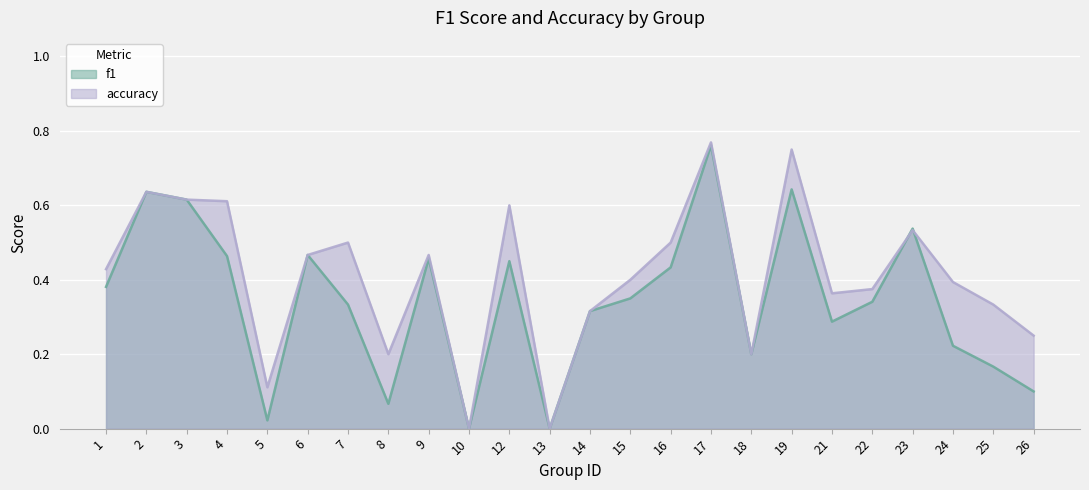

What is the value of the accuracy point at the 24th from the left?

0.2